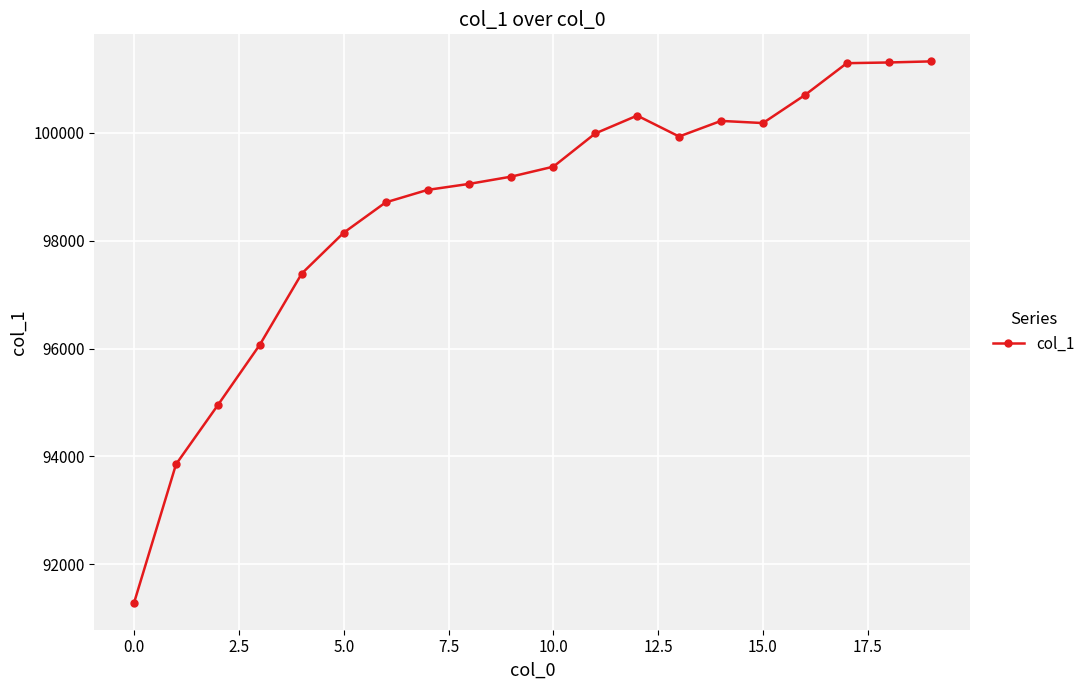

What is the minimum value shown in the chart?

91287.9